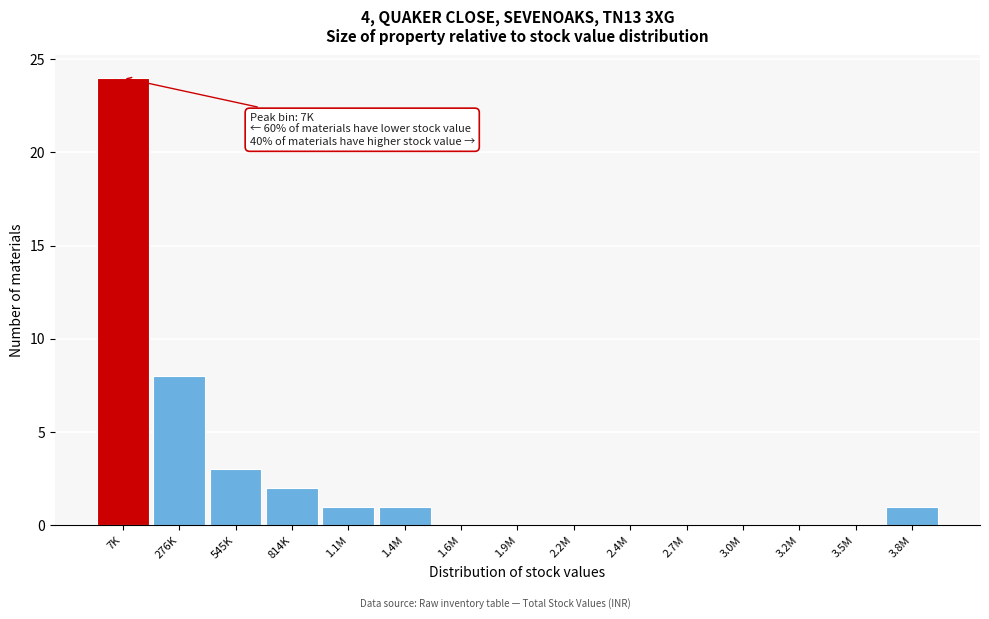

Reading left to right, what are all the values shown in this chart?

7K=24	276K=8	545K=3	814K=2	1.1M=1	1.4M=1	1.6M=0	1.9M=0	2.2M=0	2.4M=0	2.7M=0	3.0M=0	3.2M=0	3.5M=0	3.8M=1